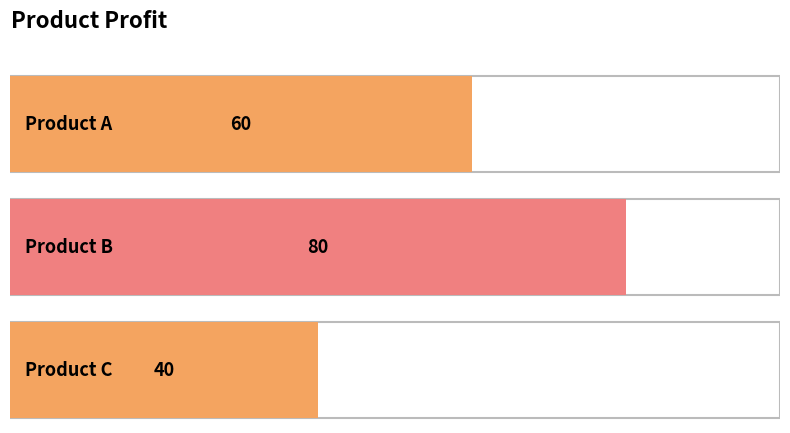

The value at A is 60. True or false?

True